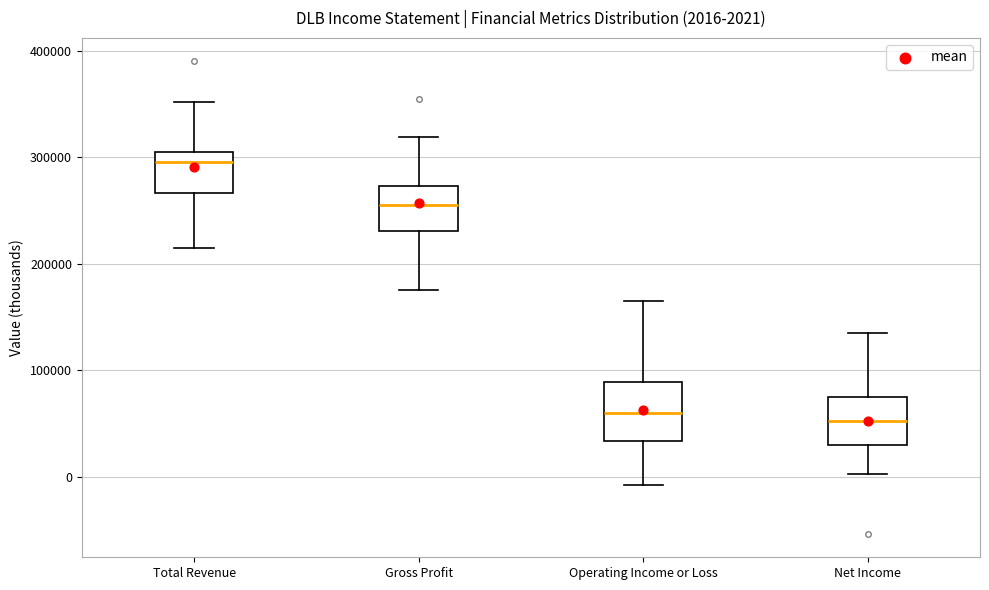

Which box has the highest median line?

Total Revenue